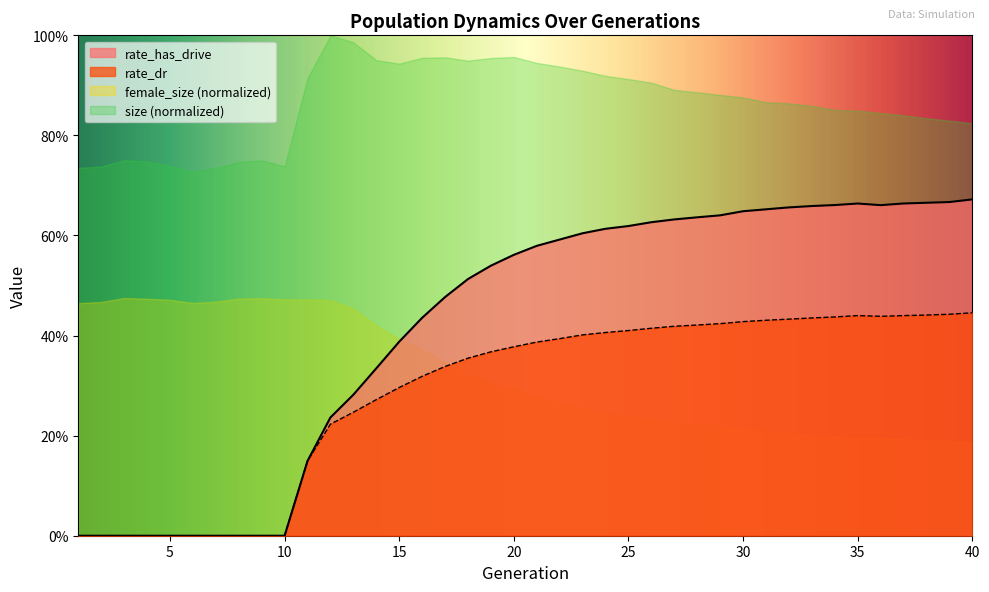

The rate_dr series shows 0.7 at 27. True or false?

False